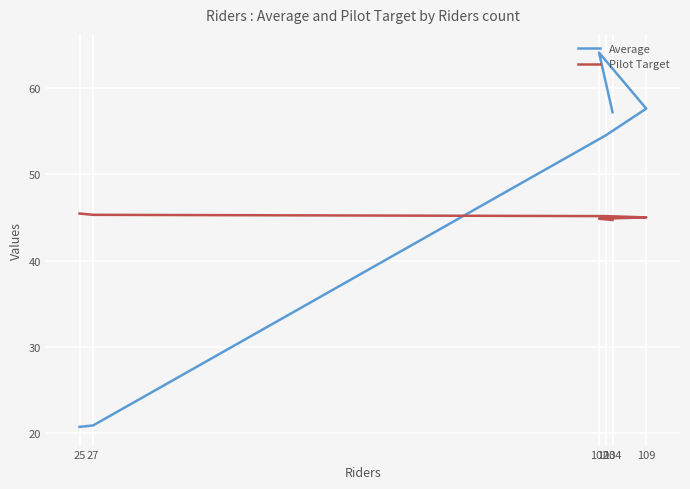

Rank the series by their maximum value, from highest to lowest.

Average, Pilot Target